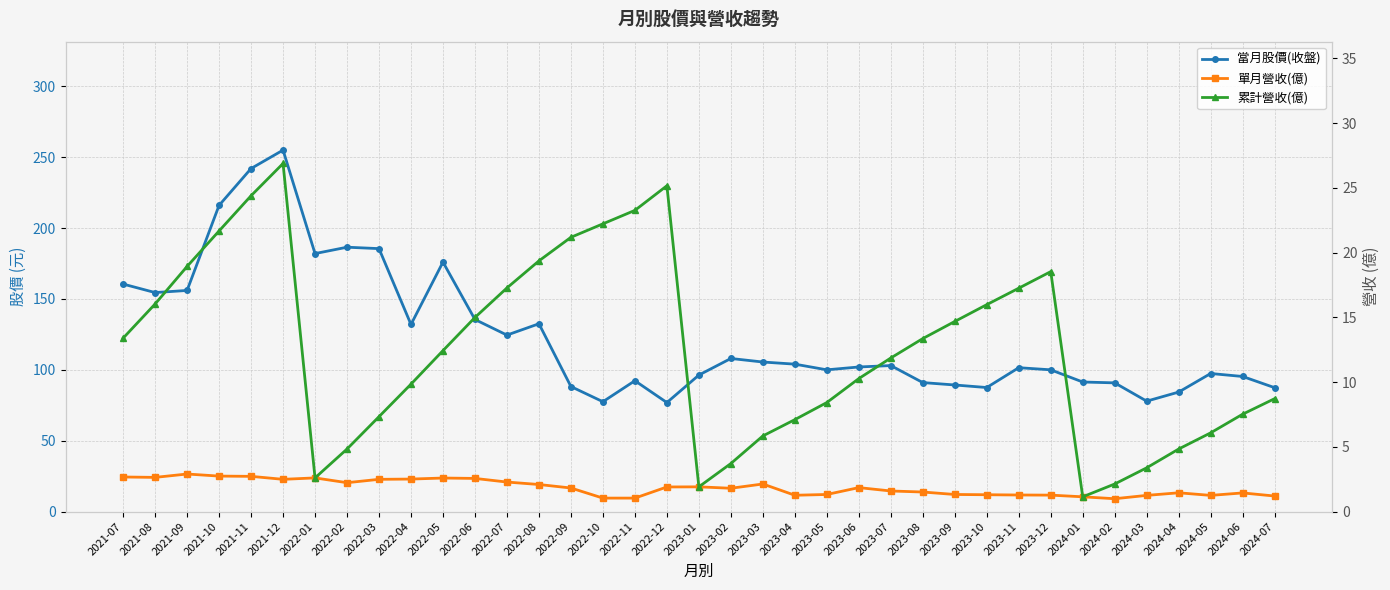

Reading left to right, what are all the values shown in this chart?

當月股價(收盤): 2021-07=160.5	2021-08=154.5	2021-09=156.0	2021-10=216.0	2021-11=242.0	2021-12=255.0	2022-01=182.0	2022-02=186.5	2022-03=185.5	2022-04=132.0	2022-05=176.0	2022-06=135.5	2022-07=124.5	2022-08=132.5	2022-09=88.2	2022-10=77.5	2022-11=92.3	2022-12=76.9	2023-01=96.3	2023-02=108.0	2023-03=105.5	2023-04=104.0	2023-05=100.0	2023-06=102.0	2023-07=103.0	2023-08=91.0	2023-09=89.3	2023-10=87.5	2023-11=101.5	2023-12=100.0	2024-01=91.4	2024-02=90.8	2024-03=77.9	2024-04=84.3	2024-05=97.4	2024-06=95.3	2024-07=87.4
單月營收(億): 2021-07=2.7	2021-08=2.6	2021-09=2.9	2021-10=2.7	2021-11=2.7	2021-12=2.5	2022-01=2.6	2022-02=2.2	2022-03=2.5	2022-04=2.5	2022-05=2.6	2022-06=2.6	2022-07=2.3	2022-08=2.1	2022-09=1.8	2022-10=1.0	2022-11=1.0	2022-12=1.9	2023-01=1.9	2023-02=1.8	2023-03=2.1	2023-04=1.3	2023-05=1.3	2023-06=1.9	2023-07=1.6	2023-08=1.5	2023-09=1.3	2023-10=1.3	2023-11=1.3	2023-12=1.3	2024-01=1.1	2024-02=1.0	2024-03=1.2	2024-04=1.4	2024-05=1.2	2024-06=1.4	2024-07=1.2
累計營收(億): 2021-07=13.4	2021-08=16.0	2021-09=18.9	2021-10=21.7	2021-11=24.4	2021-12=26.9	2022-01=2.6	2022-02=4.8	2022-03=7.3	2022-04=9.8	2022-05=12.4	2022-06=15.0	2022-07=17.3	2022-08=19.4	2022-09=21.2	2022-10=22.2	2022-11=23.3	2022-12=25.2	2023-01=1.9	2023-02=3.7	2023-03=5.8	2023-04=7.1	2023-05=8.4	2023-06=10.3	2023-07=11.9	2023-08=13.4	2023-09=14.7	2023-10=16.0	2023-11=17.2	2023-12=18.5	2024-01=1.1	2024-02=2.1	2024-03=3.4	2024-04=4.8	2024-05=6.1	2024-06=7.5	2024-07=8.7